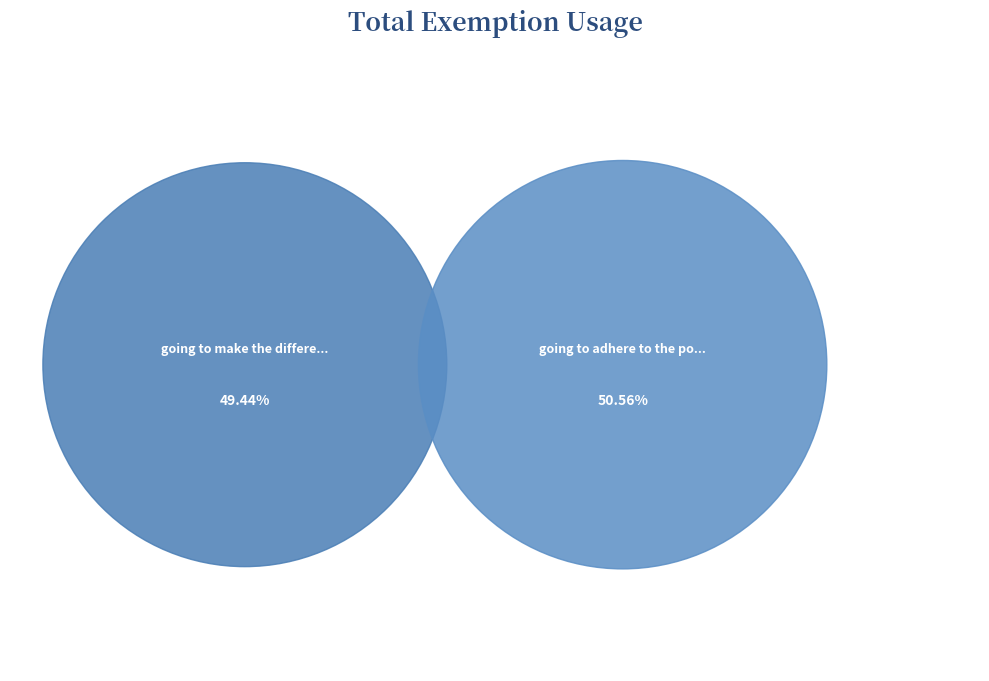

Combined, do going to make the difference. and going to adhere to the policy account for over 50%?

Yes